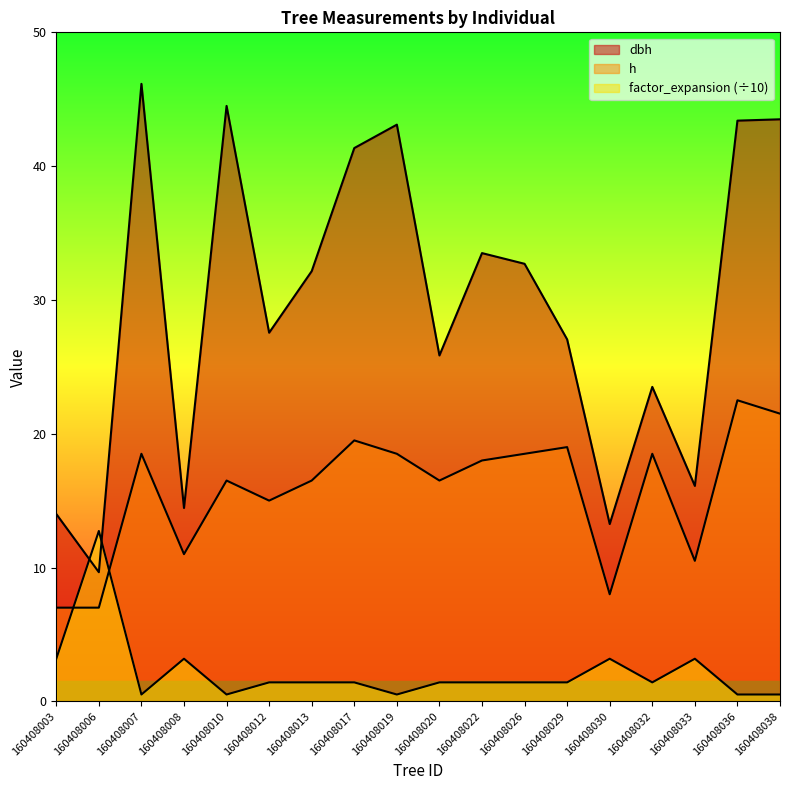

What are all the series names shown in the legend?

dbh, h, factor_expansion